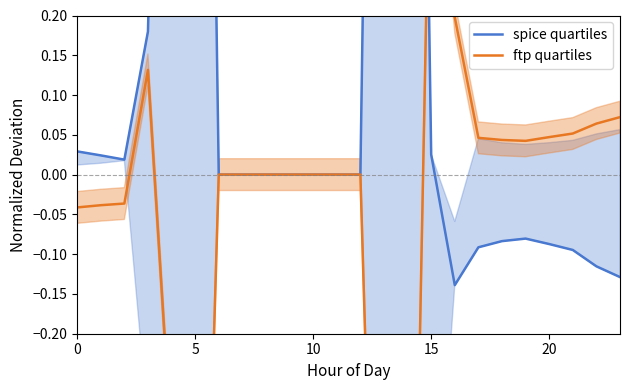

How many data points in ftp quartiles are less than 0?

7